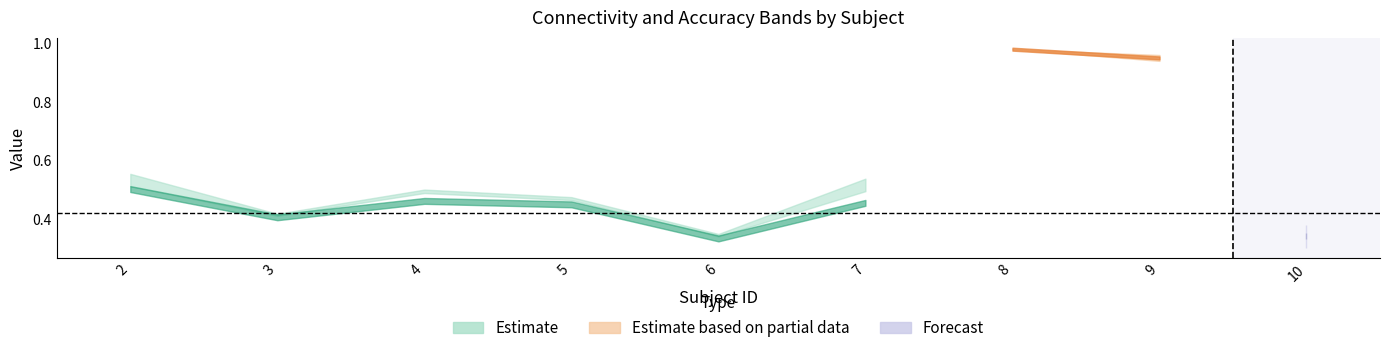

At which label does acc_2 reach its peak?

2